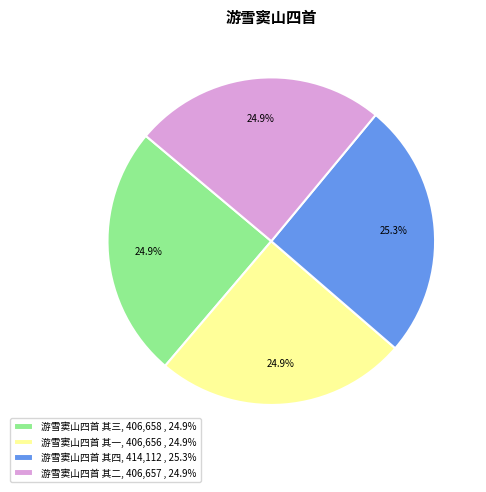

Does 游雪窦山四首 其二, 406,657 , 24.9% account for over 50% of the chart?

No